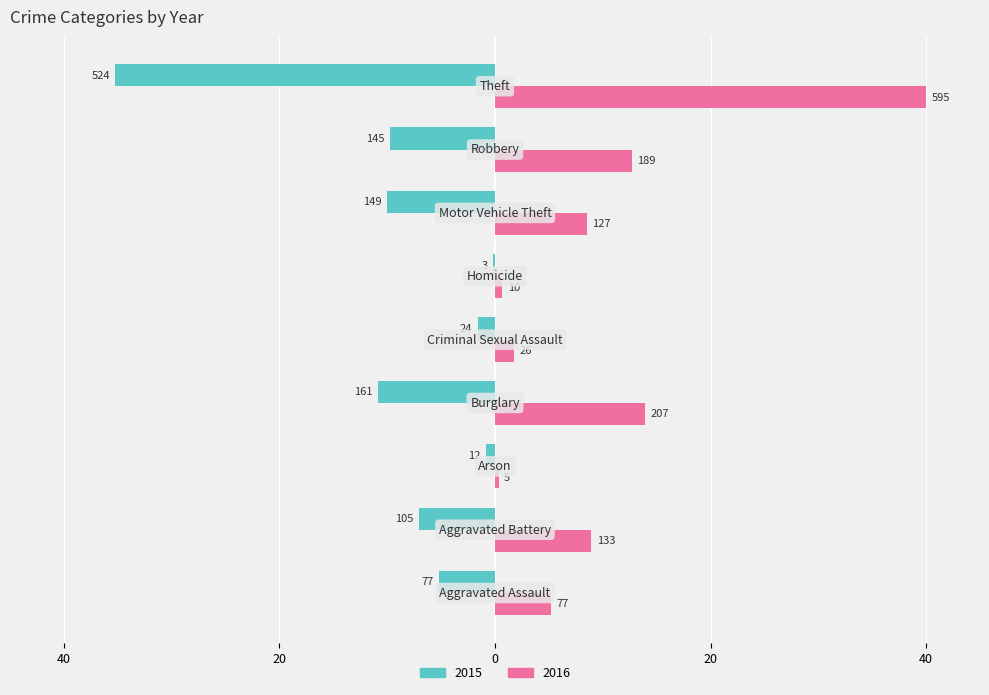

What are all the series names shown in the legend?

2015, 2016